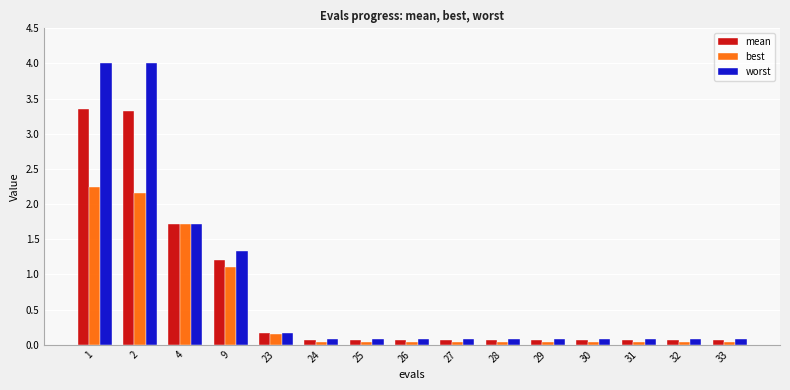

Is the value of mean at 9 greater than the value of worst at 23?

Yes